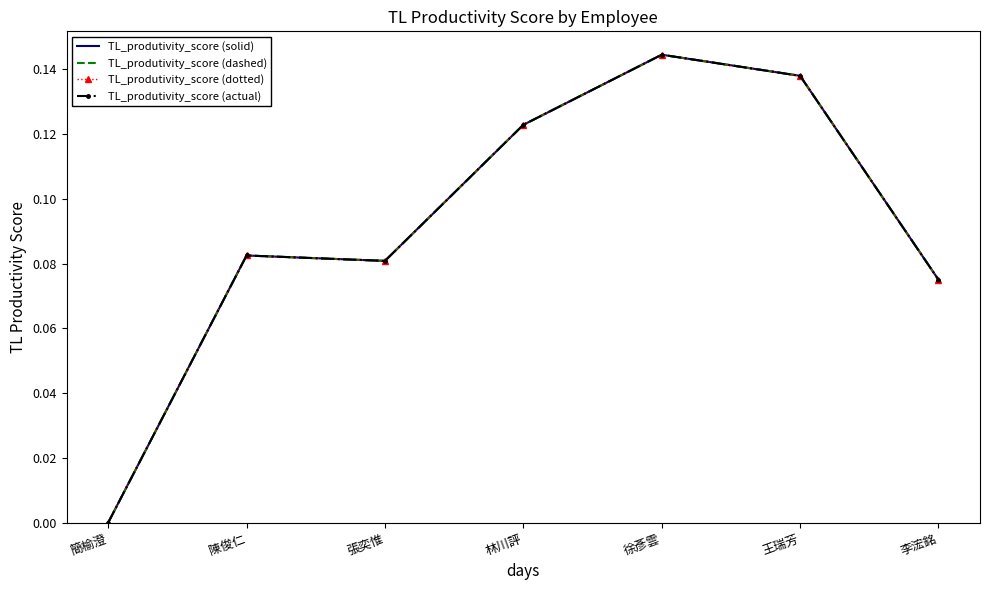

Reading left to right, extract all data points from this chart.

TL_produtivity_score (solid): 0.0	0.1	0.1	0.1	0.1	0.1	0.1
TL_produtivity_score (dashed): 0.0	0.1	0.1	0.1	0.1	0.1	0.1
TL_produtivity_score (dotted): 0.0	0.1	0.1	0.1	0.1	0.1	0.1
TL_produtivity_score (actual): 0.0	0.1	0.1	0.1	0.1	0.1	0.1